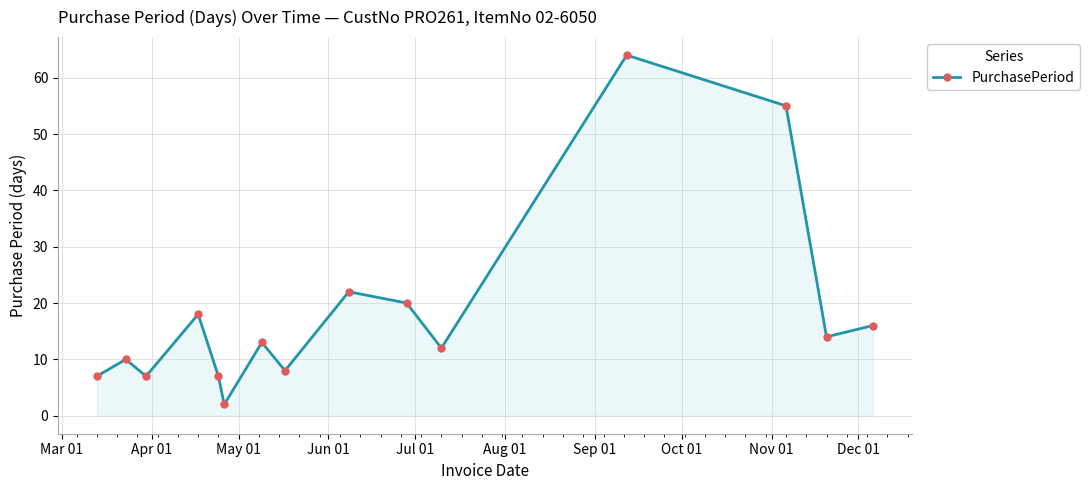

What is the value of the 2nd point from the left?

10